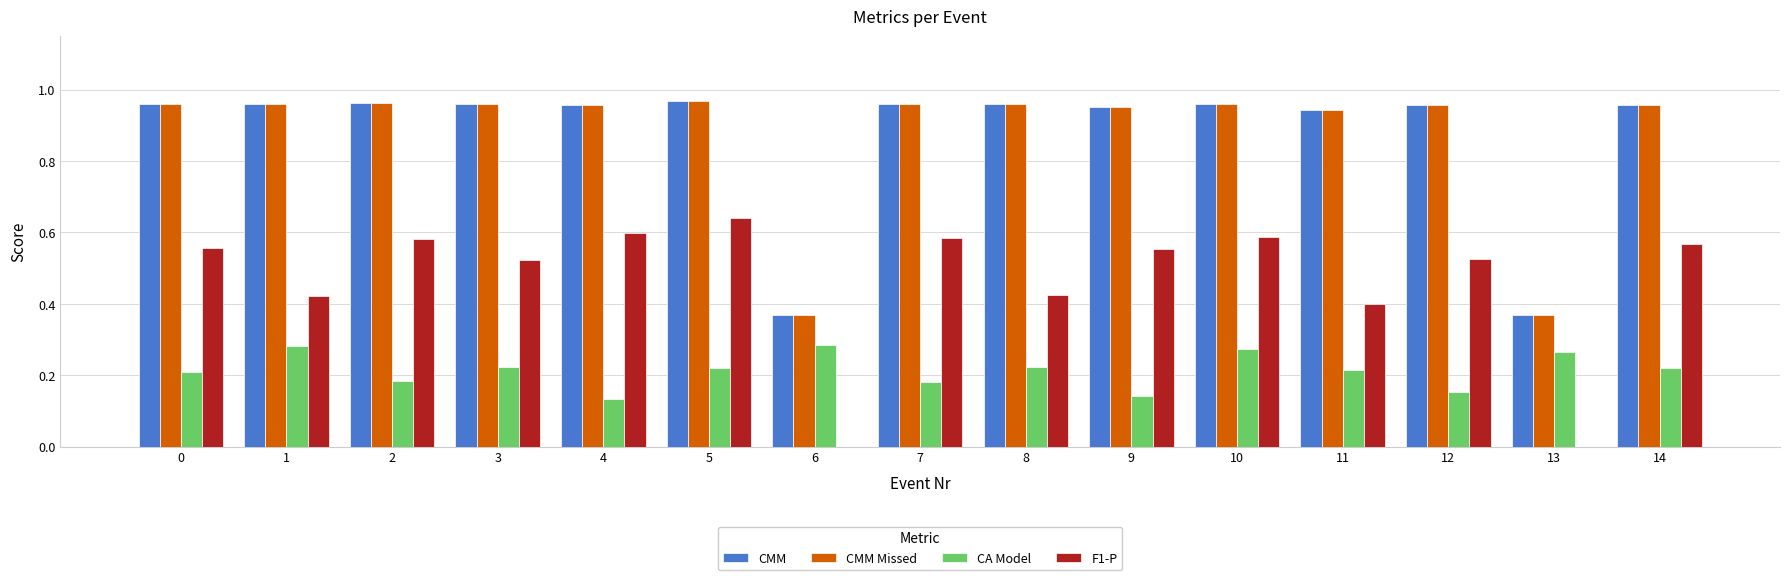

Count the number of categories in the chart.

15